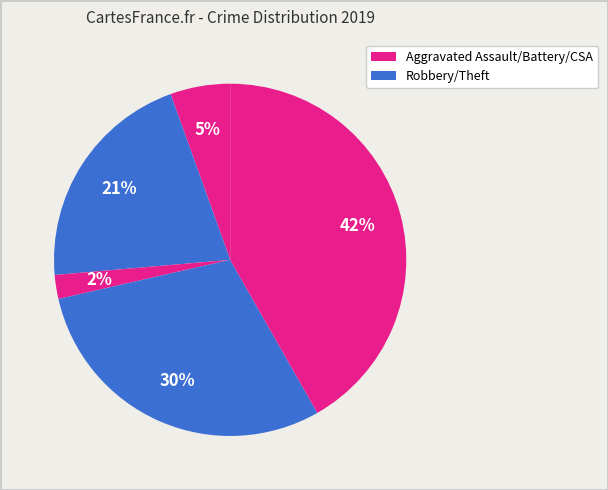

What is the largest slice in the pie chart?

Theft